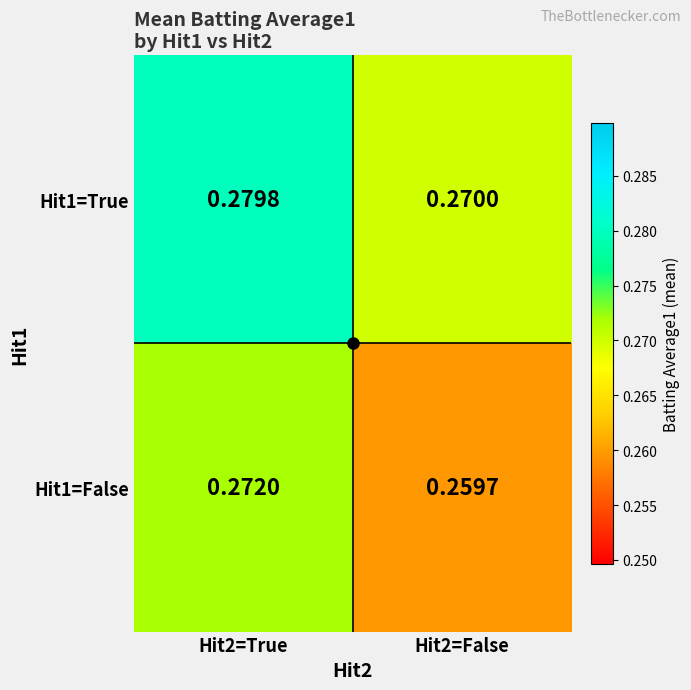

Is the value of Hit1=True at Hit2=False greater than the value of Hit1=False at Hit2=True?

No